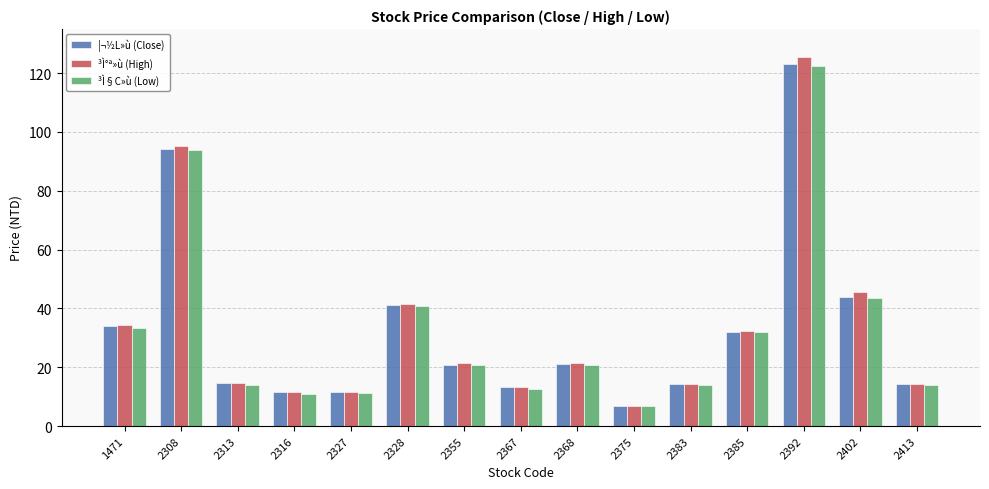

At which category is the sum across all series the highest?

2392